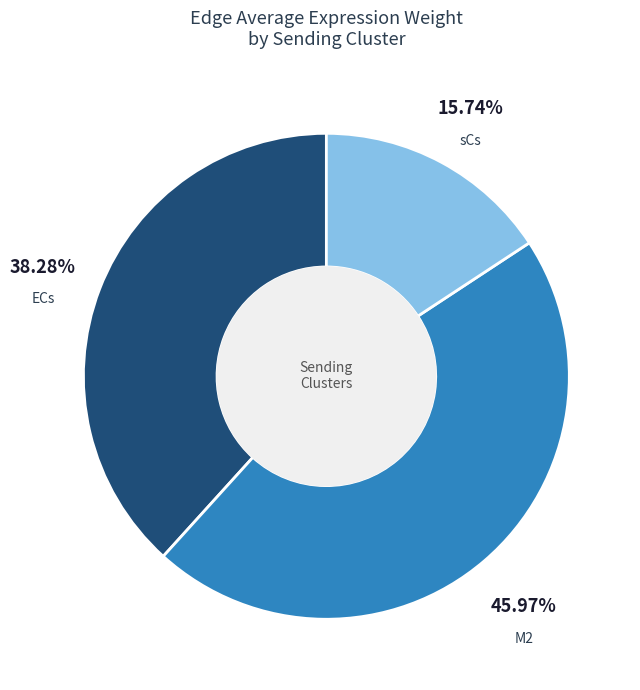

What percentage is the M2 slice, to the nearest percent?

46%